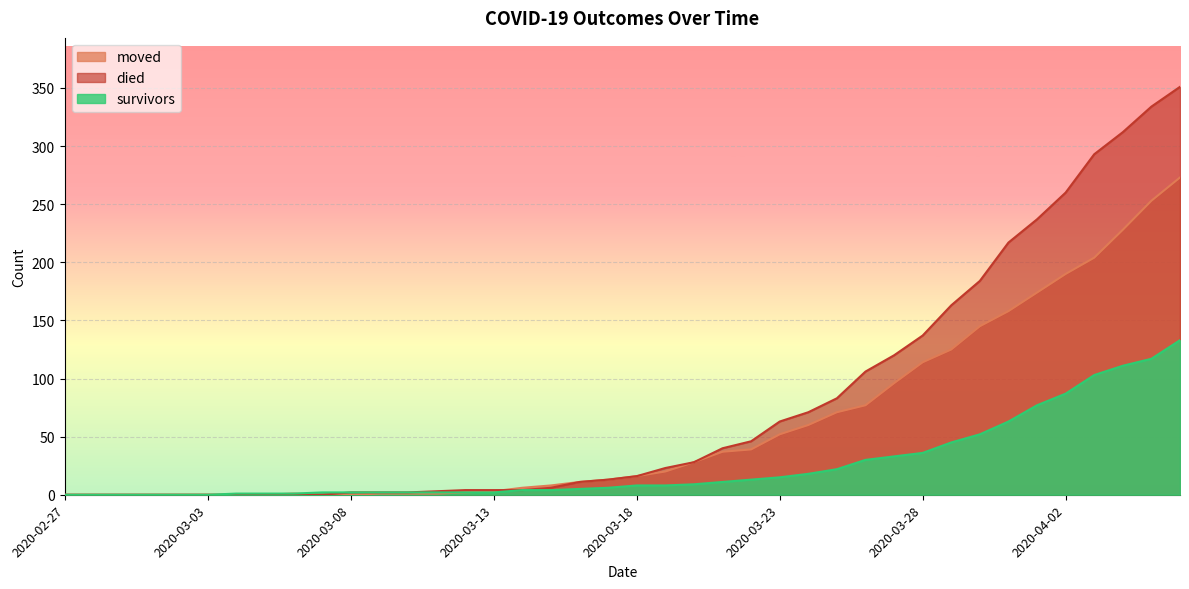

Is it true that died equals 177 at 2020-03-06?

False